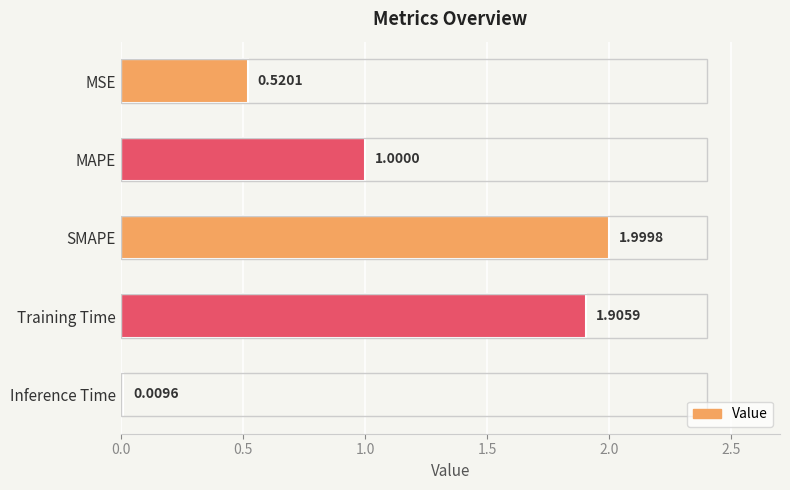

What is the change in value from MSE to MAPE?

+0.5